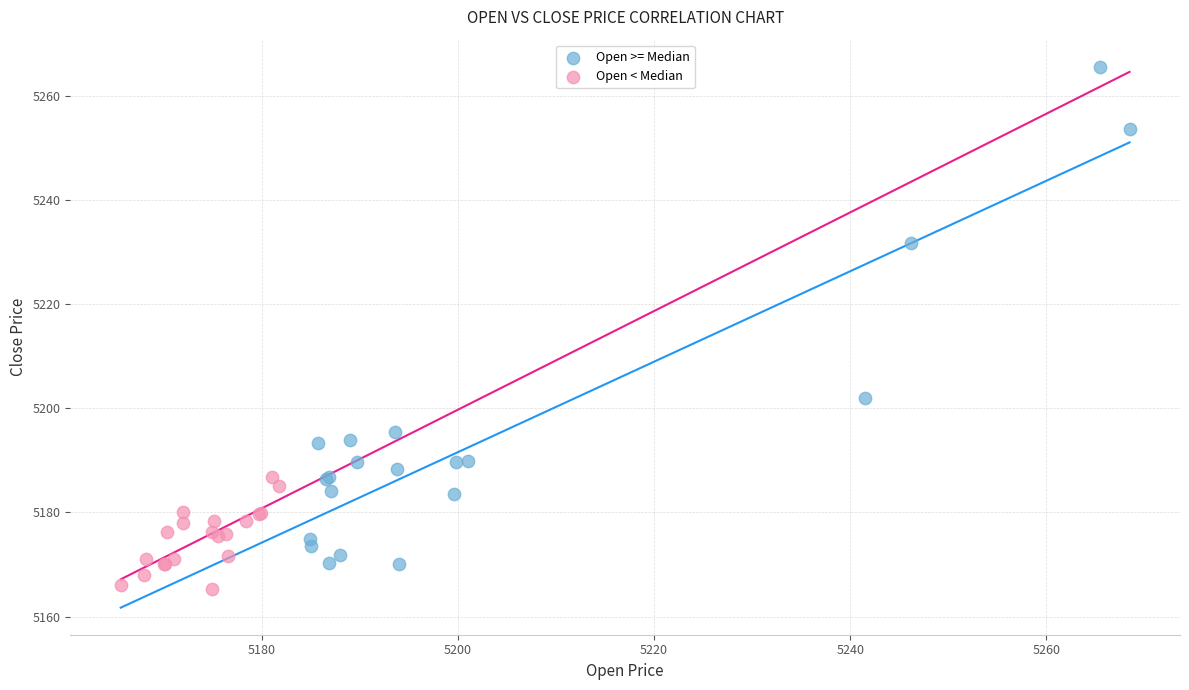

Which series has the widest spread of Y values?

Open >= Median